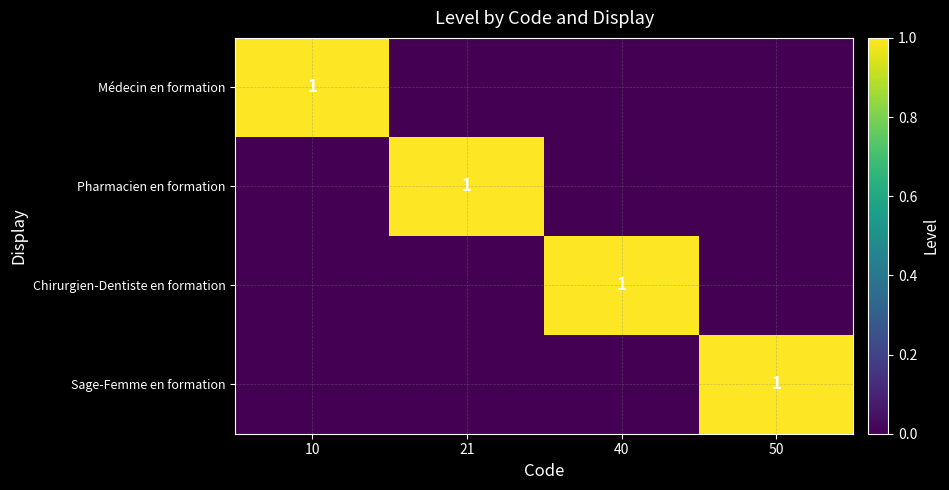

The Sage-Femme en formation series shows 0 at 50. True or false?

False